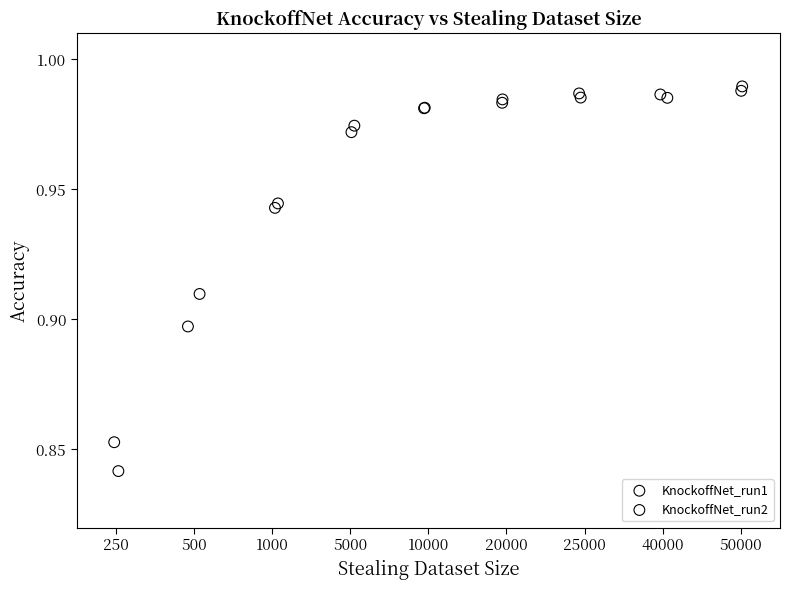

Which series has the widest spread of Y values?

KnockoffNet_run2